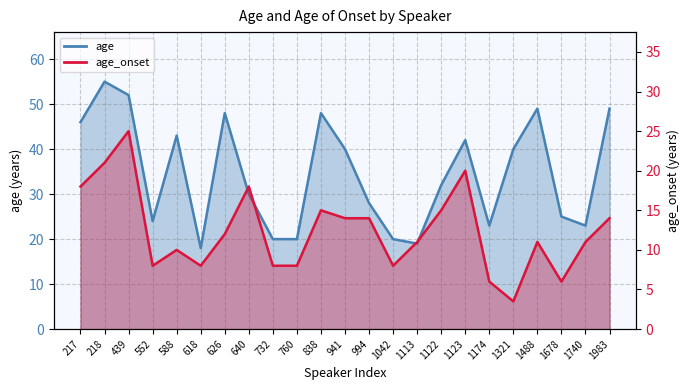

Reading left to right, transcribe all the data shown in this chart.

age_line: 46.0	55.0	52.0	24.0	43.0	18.0	48.0	30.0	20.0	20.0	48.0	40.0	28.0	20.0	19.0	32.0	42.0	23.0	40.0	49.0	25.0	23.0	49.0
age_onset_line: 18.0	21.0	25.0	8.0	10.0	8.0	12.0	18.0	8.0	8.0	15.0	14.0	14.0	8.0	11.0	15.0	20.0	6.0	3.5	11.0	6.0	11.0	14.0